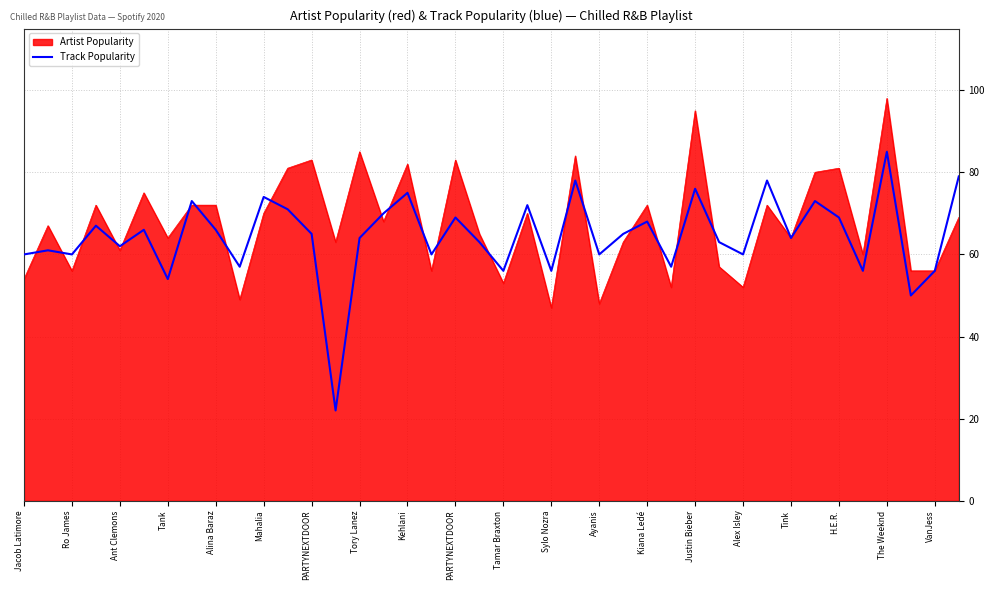

Which series has the widest spread of values?

Track Popularity